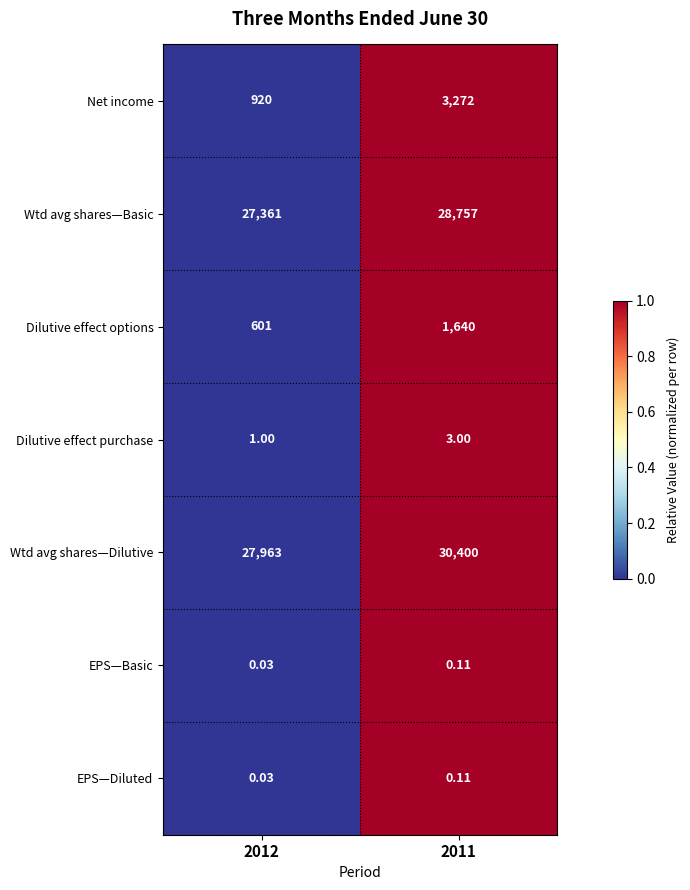

Which series changed the most between 2012 and 2011?

Wtd avg shares—Dilutive